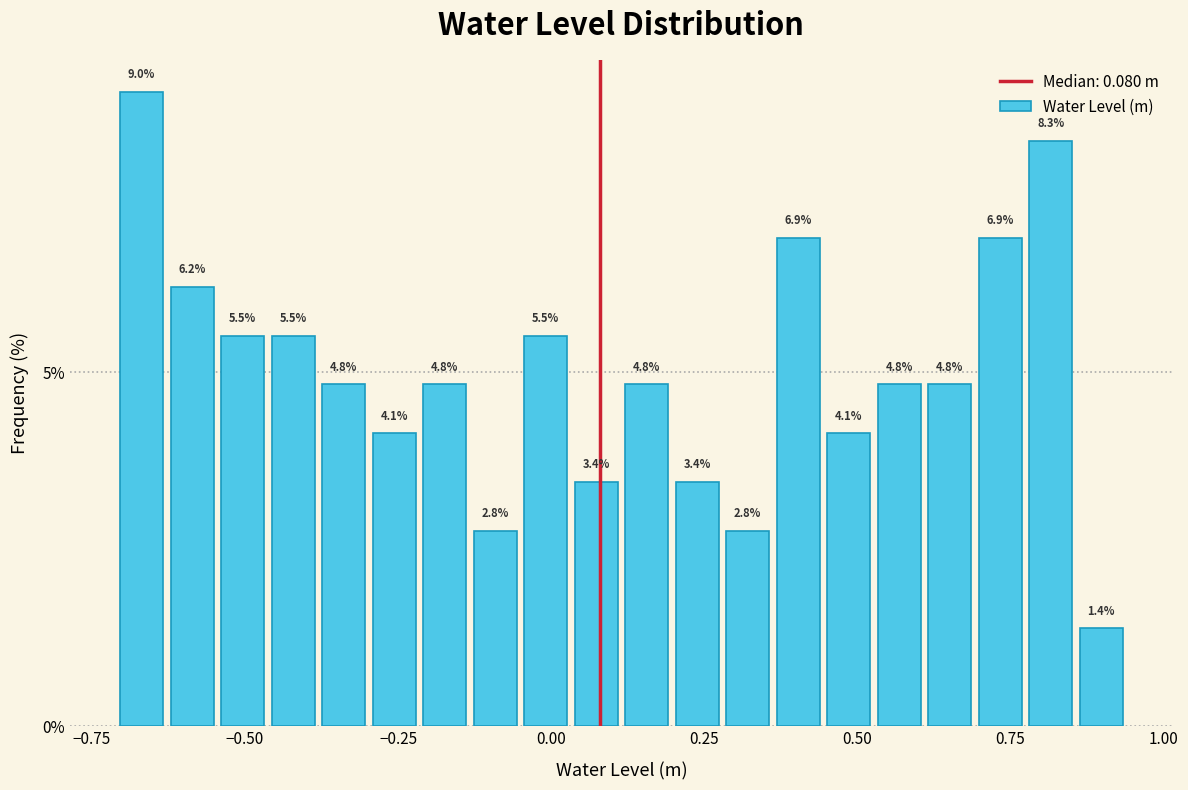

Around what value on the x-axis is the tallest bar? Give the approximate position of its centre, as read against the axis.

-0.65